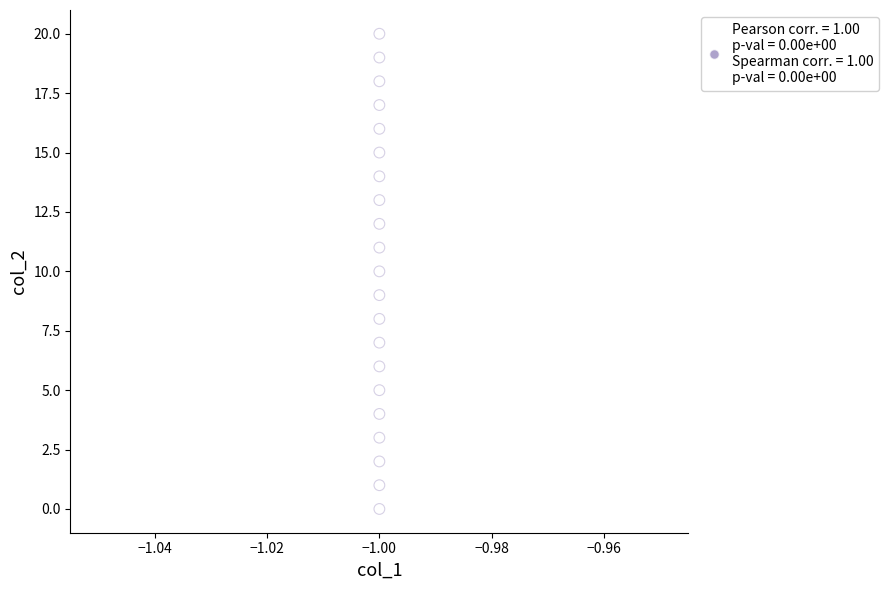

What is the range of Y values (max minus min)?

20